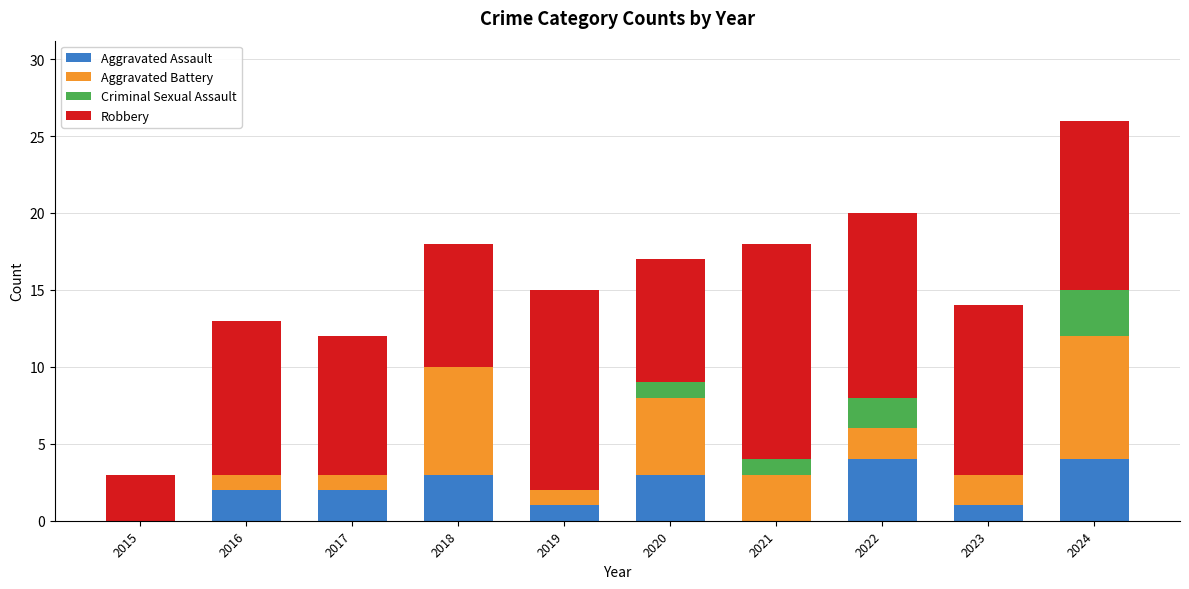

What is the total value across all series at 2016?

13